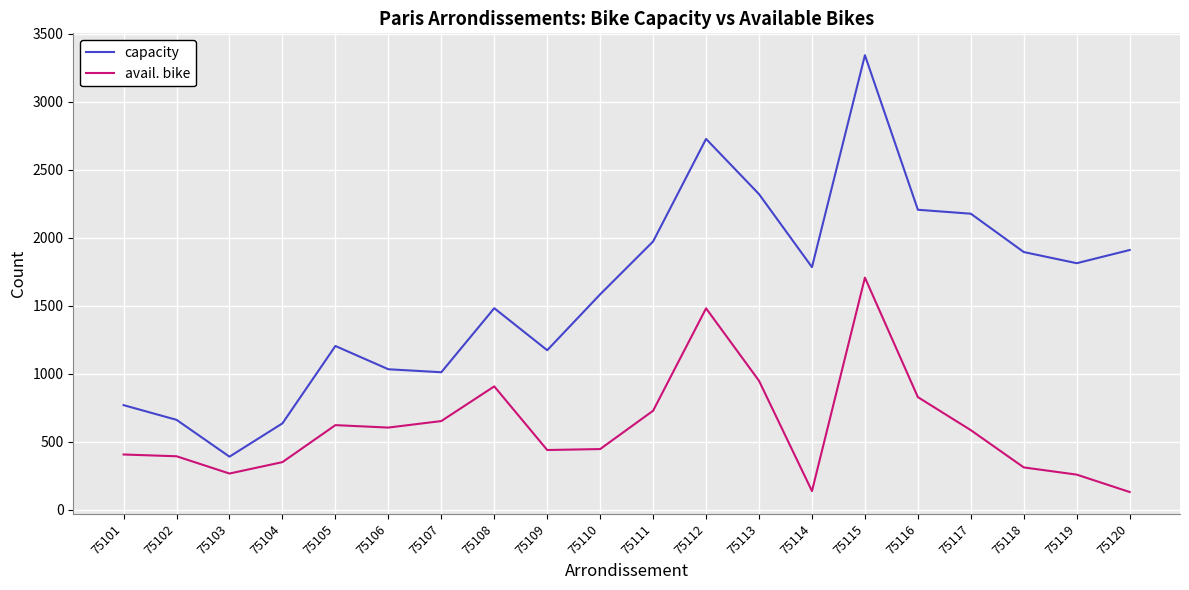

What is the difference between the maximum and minimum values in the avail. bike series?

1577